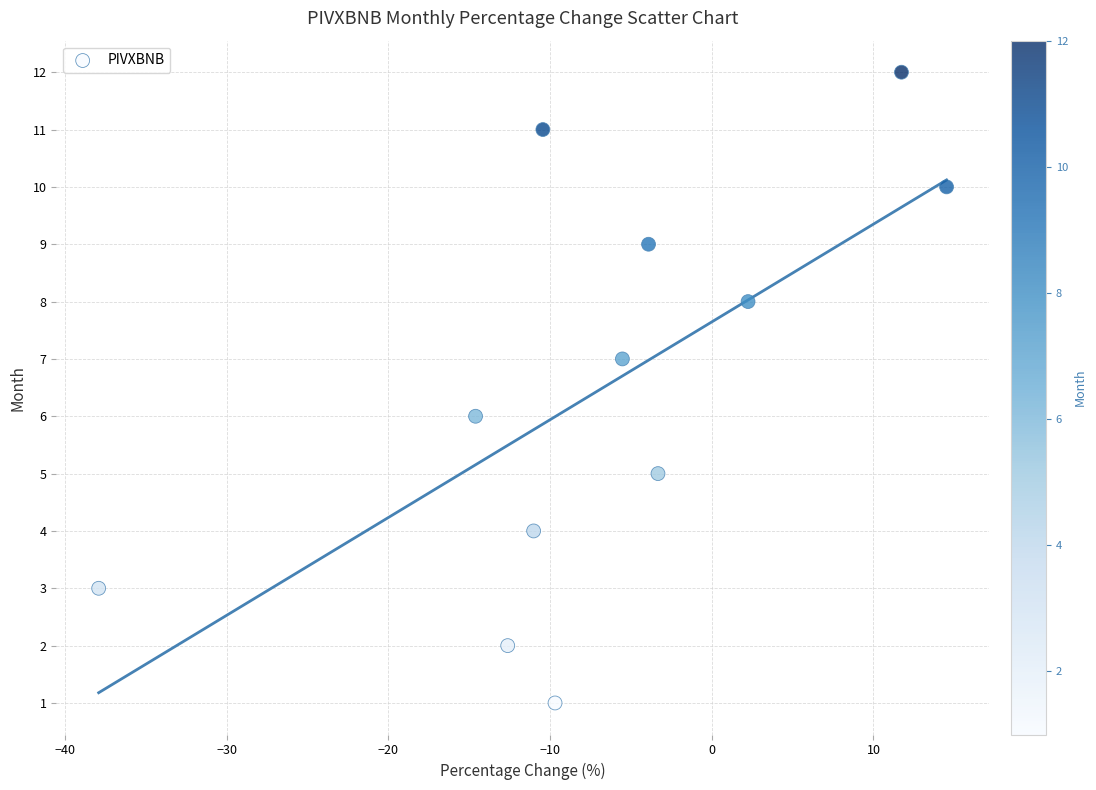

What is the range of Y values (max minus min)?

11